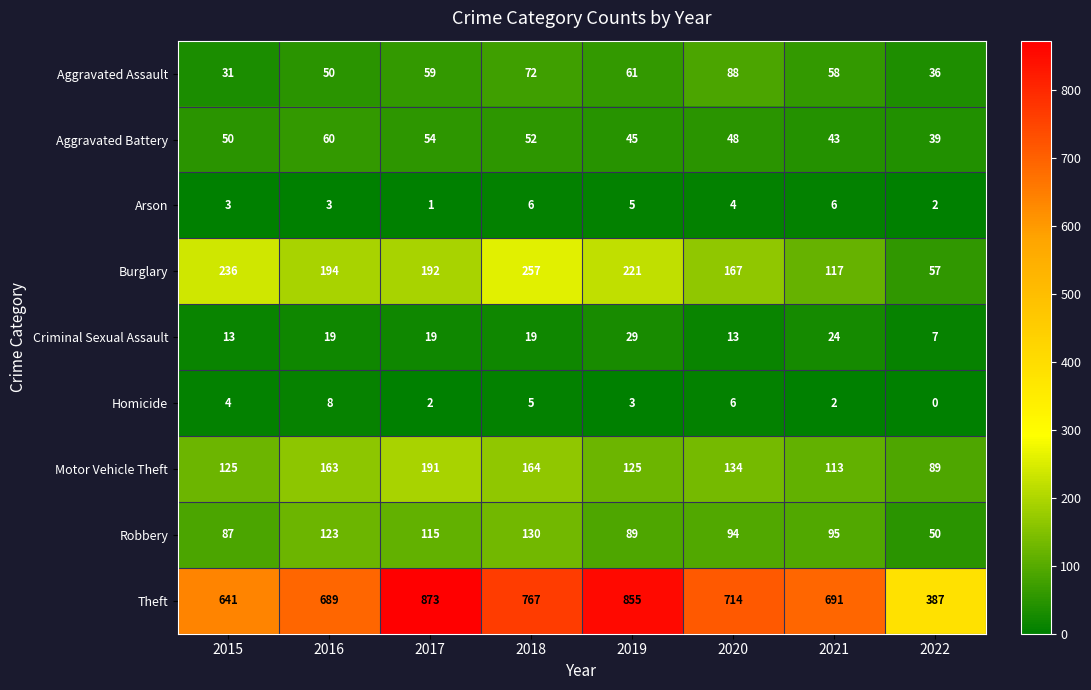

Read the Aggravated Battery value at 2018.

52